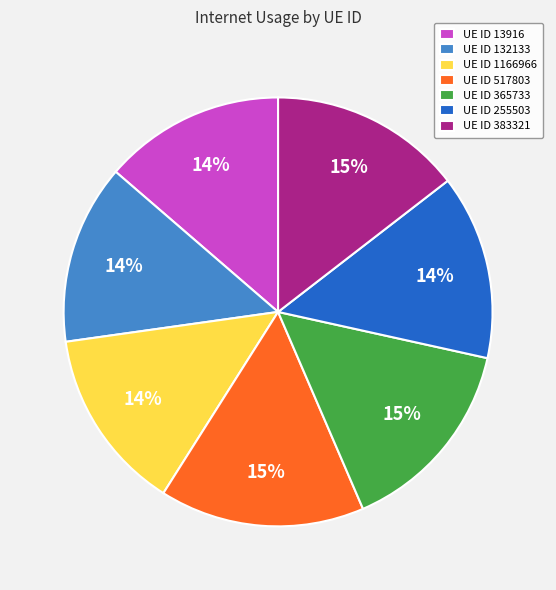

Is the sum of UE ID 365733 and UE ID 132133 greater than half?

No